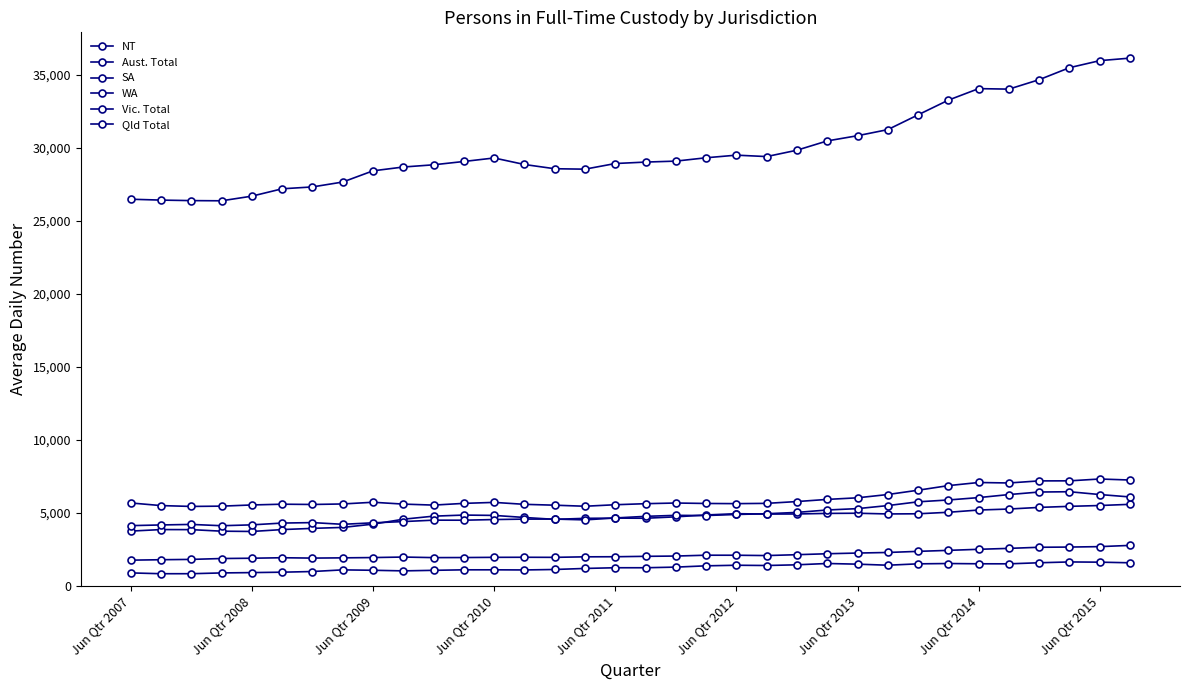

Does the chart display data point markers on the line(s)?

Yes